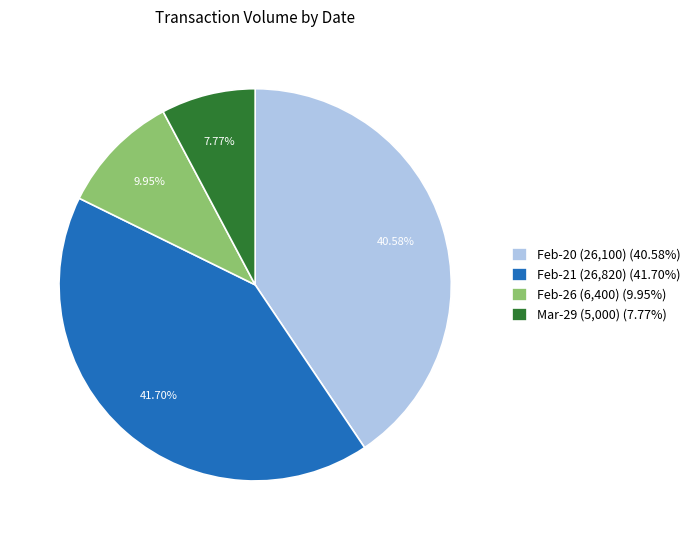

Which has a higher value, Feb-20 (26,100) (40.58%) or Feb-26 (6,400) (9.95%)?

Feb-20 (26,100) (40.58%)